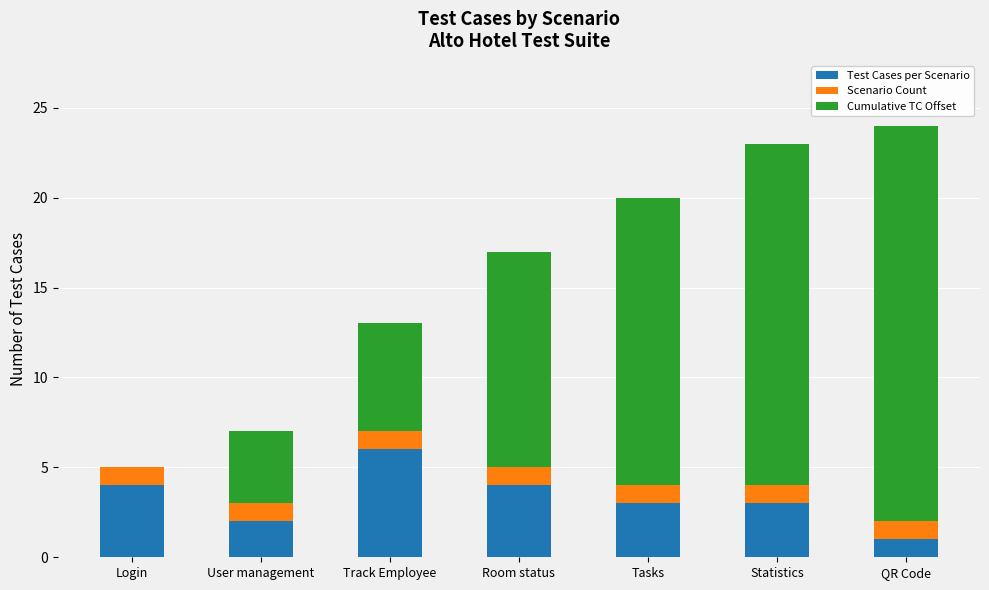

The value of Test Cases per Scenario at User management is 3. True or false?

False